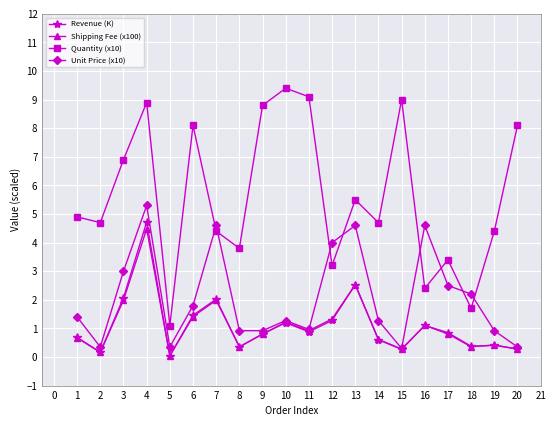

True or false: Revenue (K) and Quantity (x10) cross at least once.

False